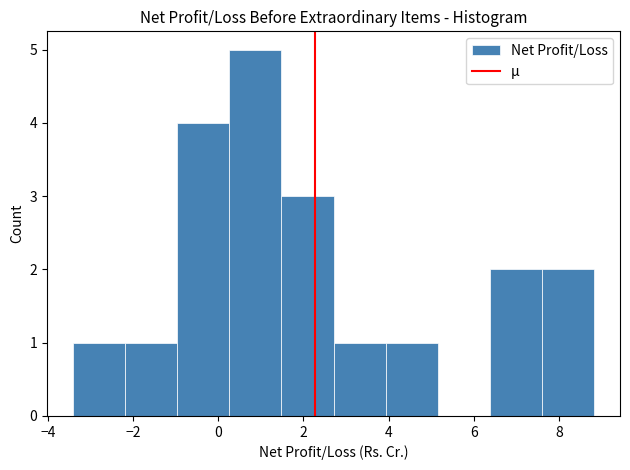

How tall is the bar that spans -2.2 to -1.0 on the x-axis? Neither the bar edges nor the heights are printed on the chart, so give them approximately, as read against the axes.

1